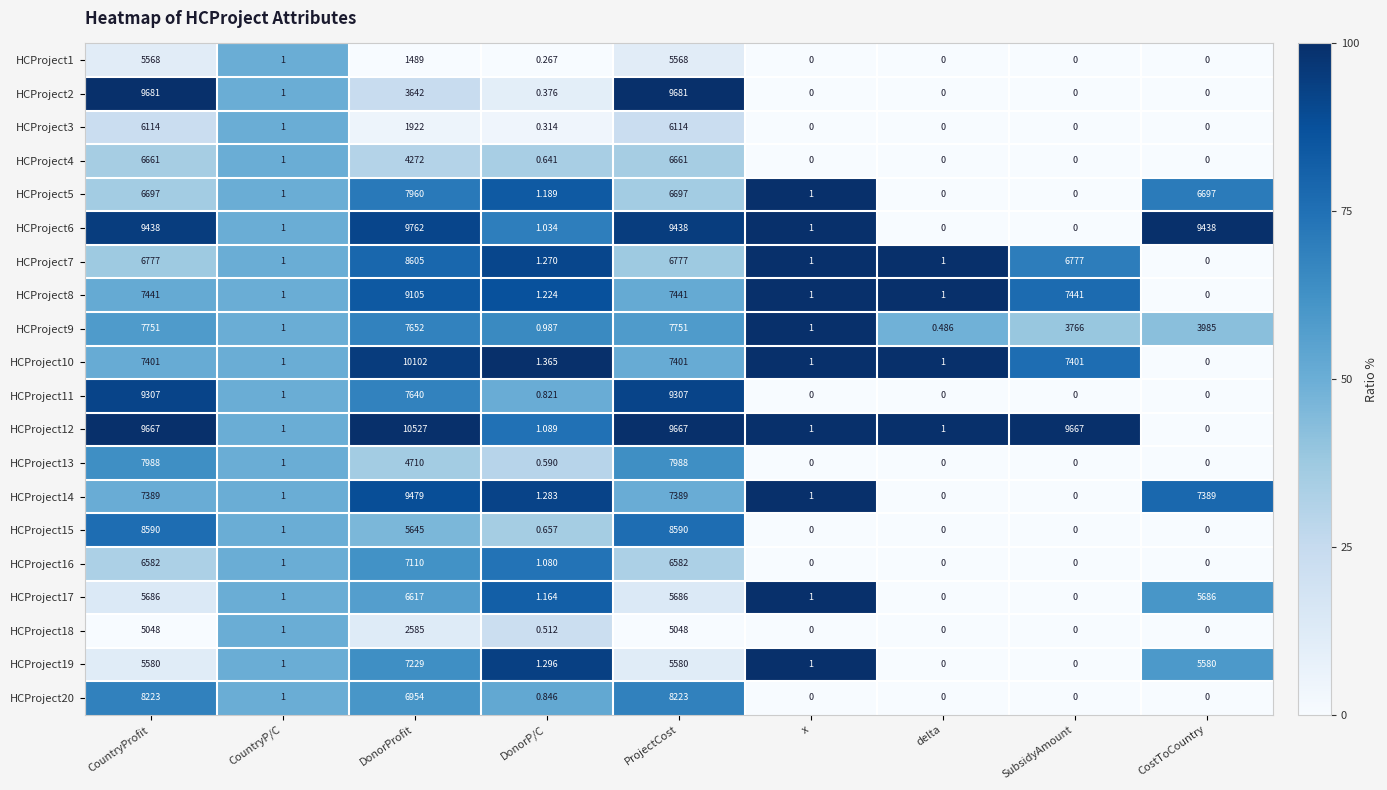

Which label corresponds to the largest value in the chart?

DonorProfit